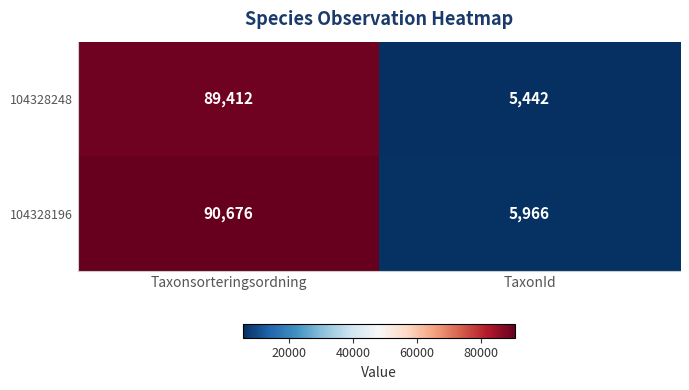

At which category is the sum across all series the highest?

Taxonsorteringsordning